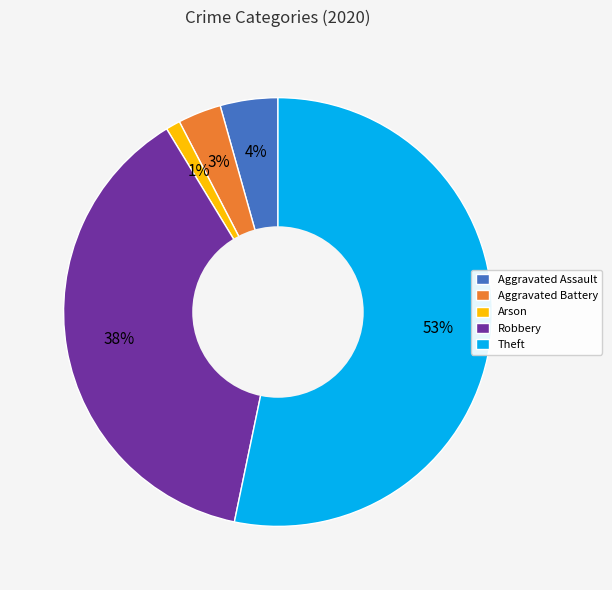

Which category has the smallest portion of the pie?

Arson